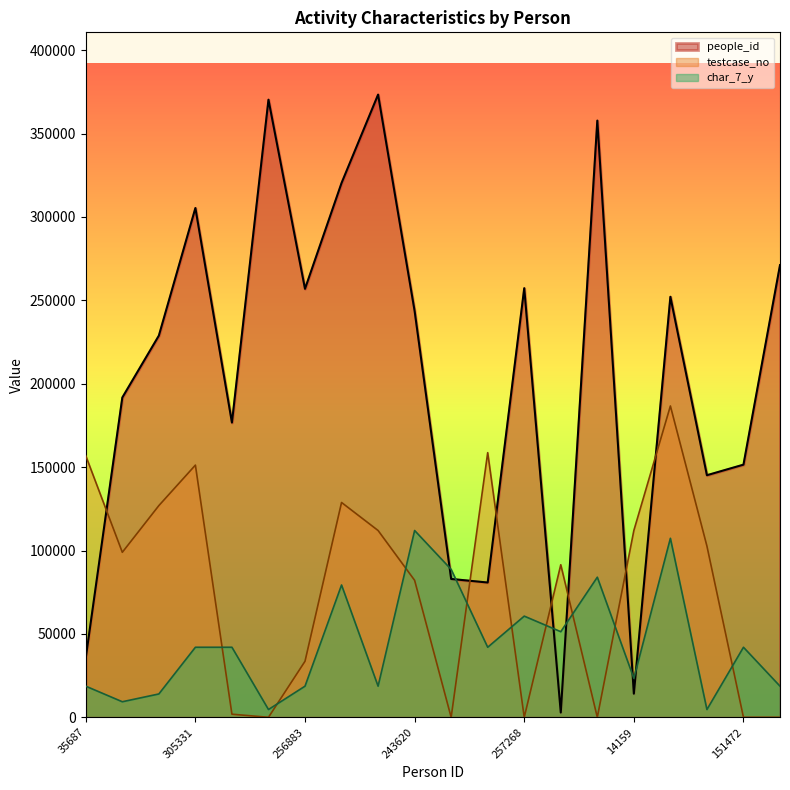

Rank the categories by char_7_y value from lowest to highest.

370270, 145141, 191714, 228827, 35687, 256883, 373324, 271100, 14159, 305331, 176724, 80804, 151472, 2864, 257268, 320327, 357742, 82959, 252121, 243620